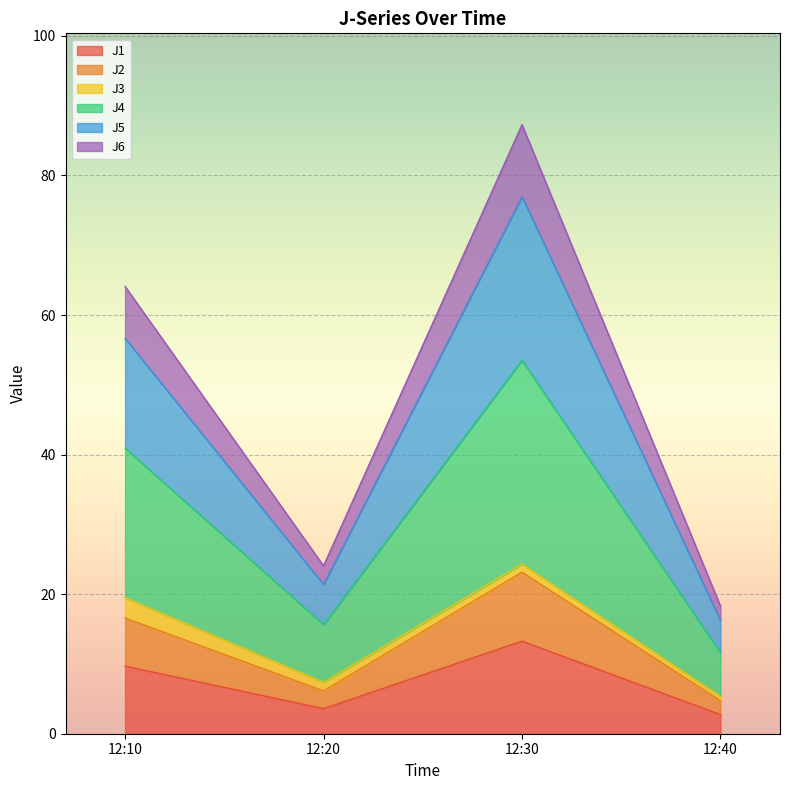

Between 12:30 and 12:40, which series saw the biggest shift?

J4